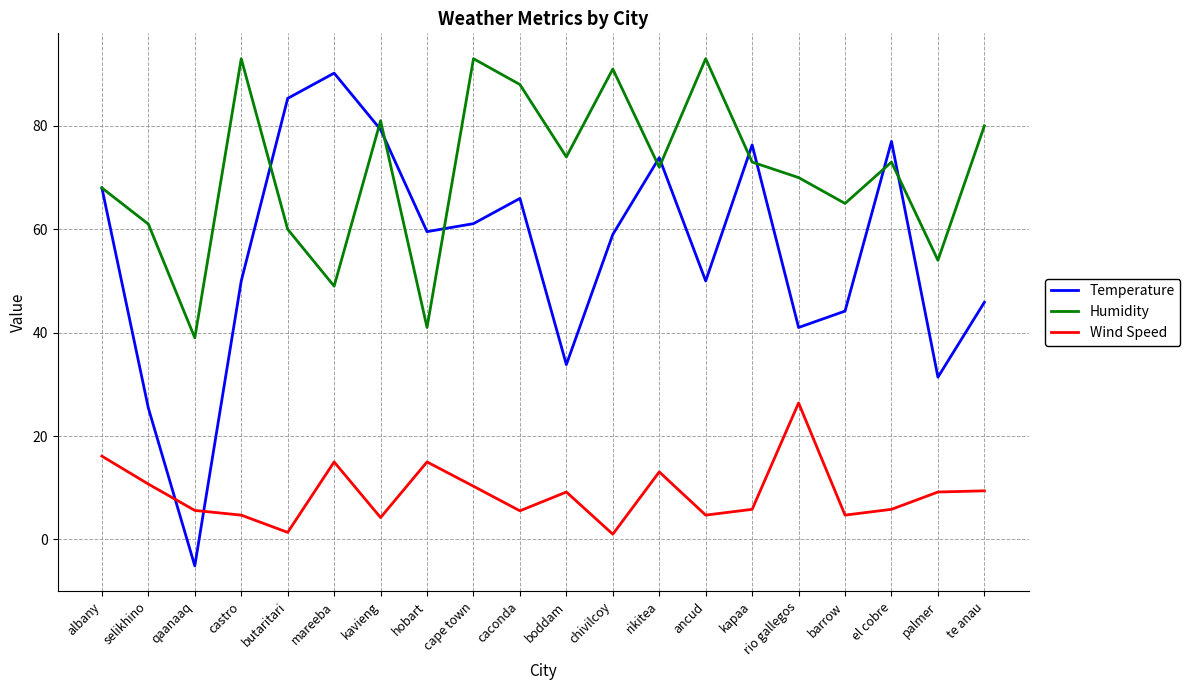

Where is the first local minimum for Wind Speed?

butaritari